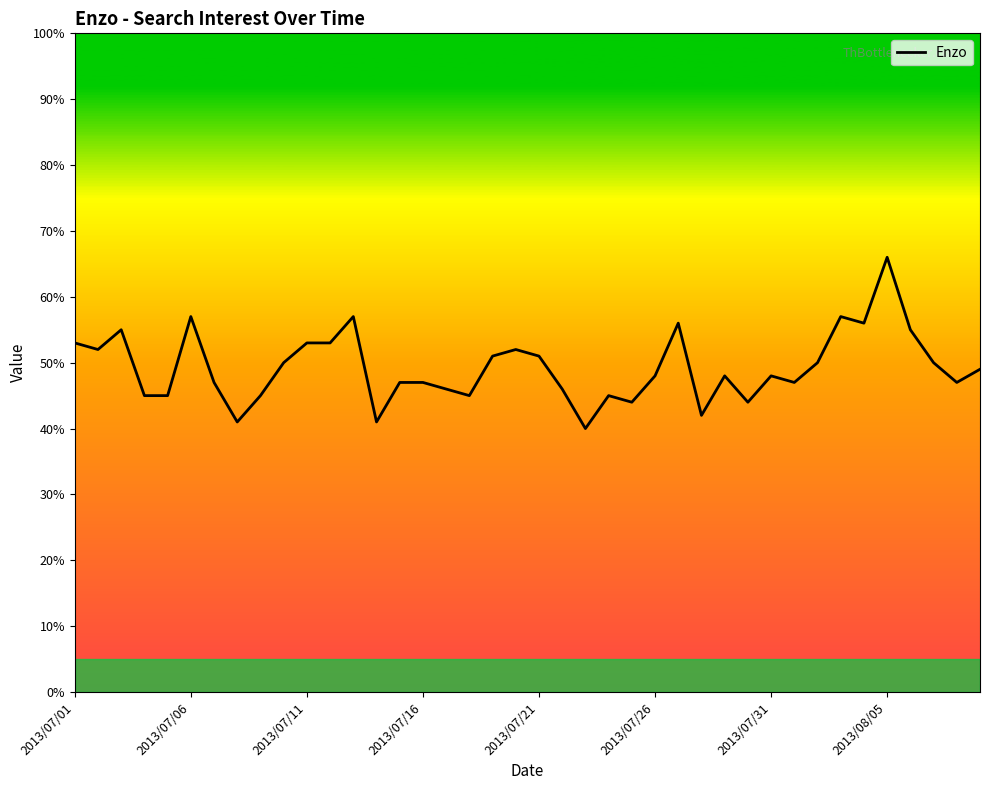

What is the maximum value shown in the chart?

66